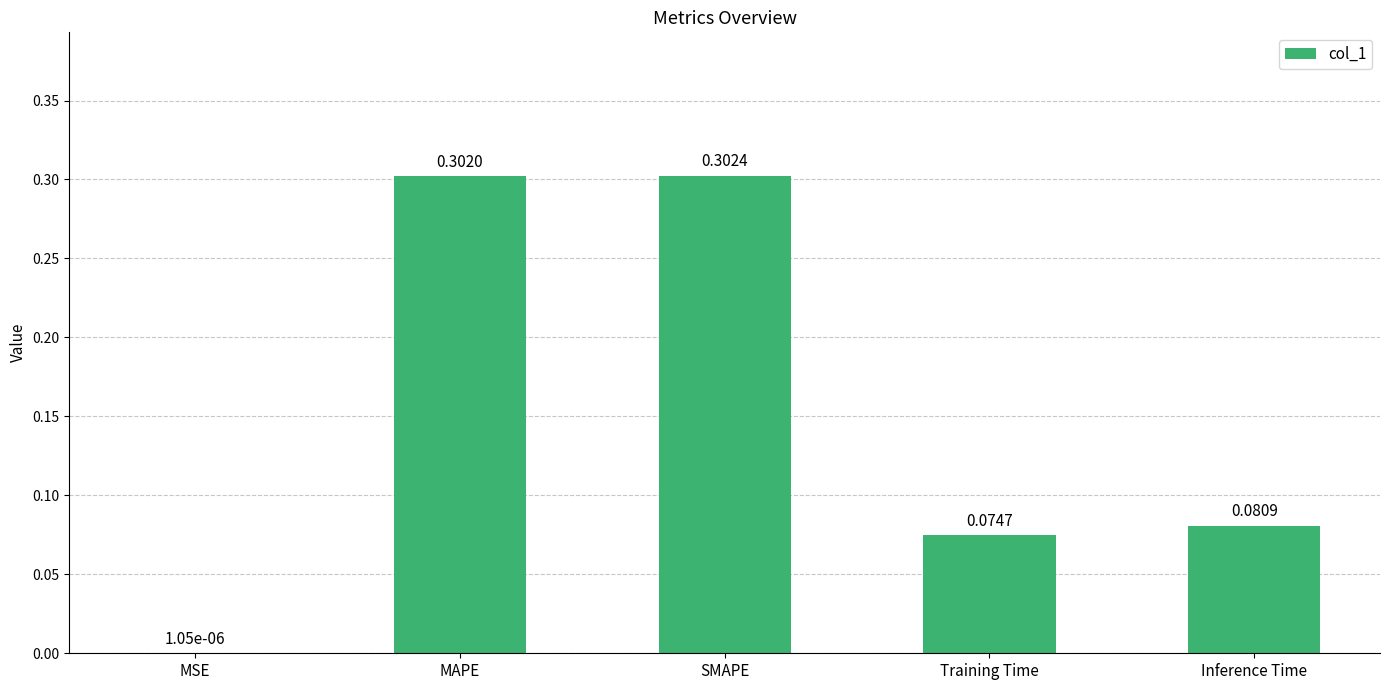

At which label is the value closest to 0?

MSE